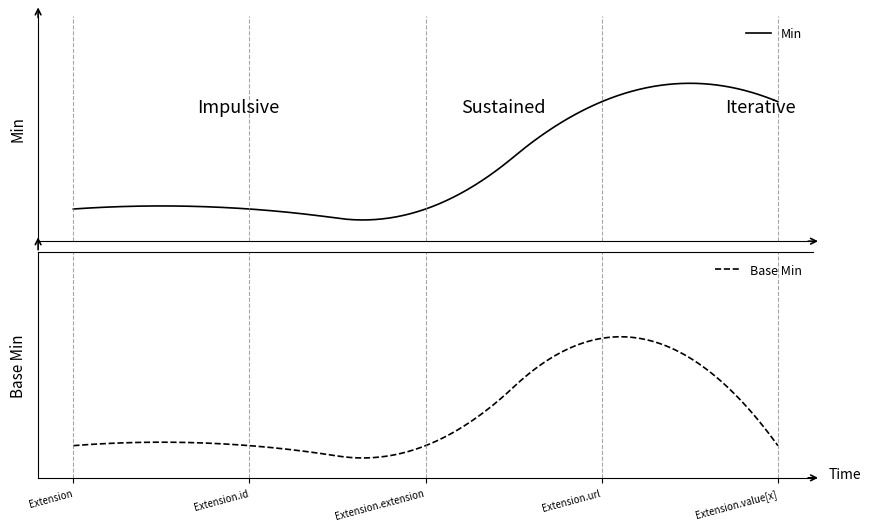

Rank the series at Extension.id from lowest to highest value.

Min, Base Min